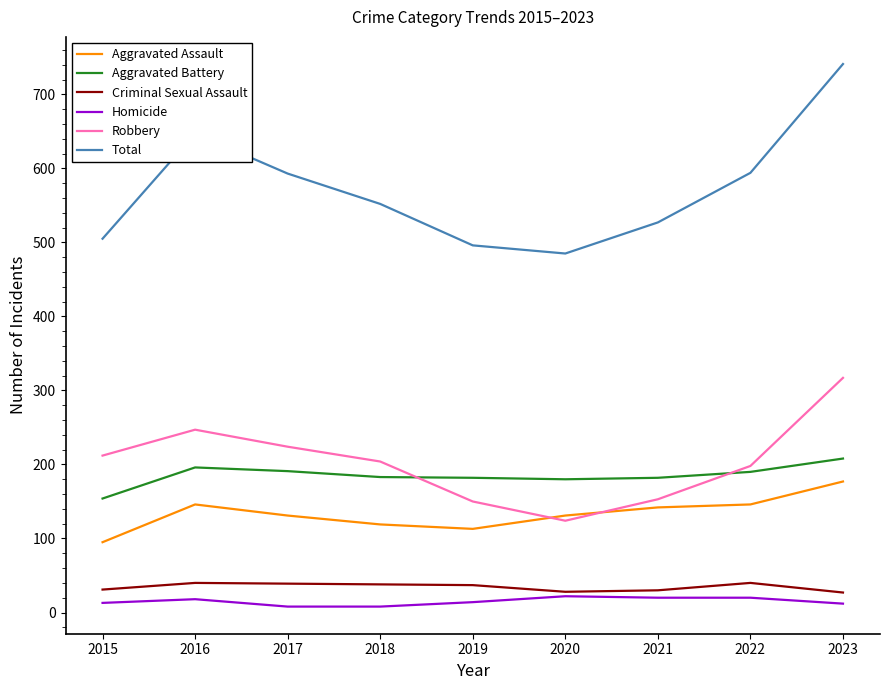

True or false: Homicide and Robbery cross at least once.

False